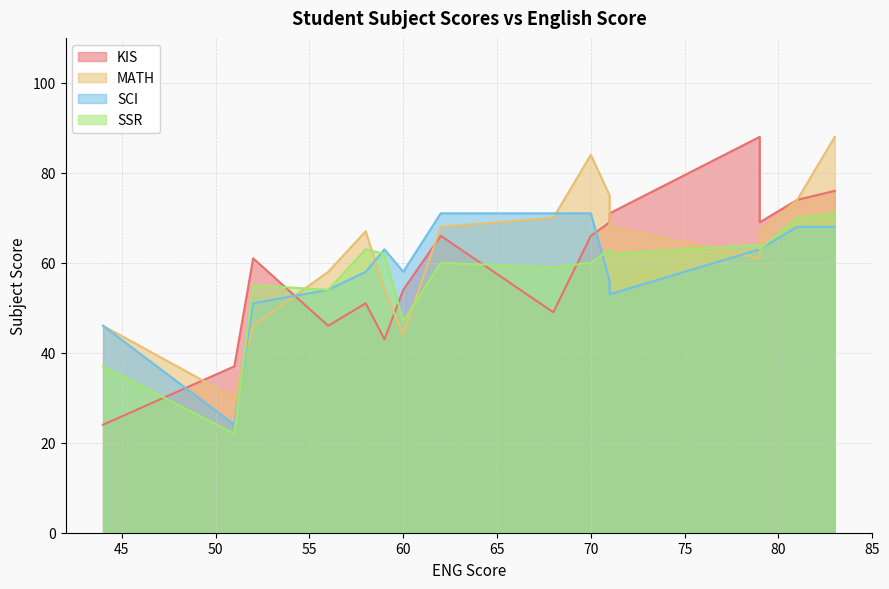

What are all the series names shown in the legend?

KIS, MATH, SCI, SSR